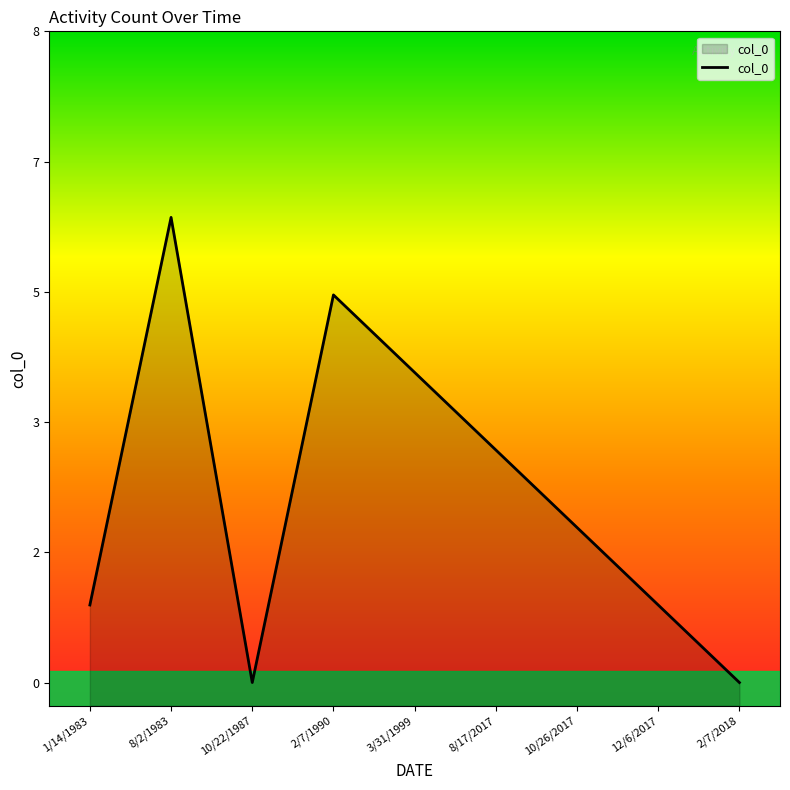

What is the sum of the values at 1/14/1983 and 2/7/1990?

6